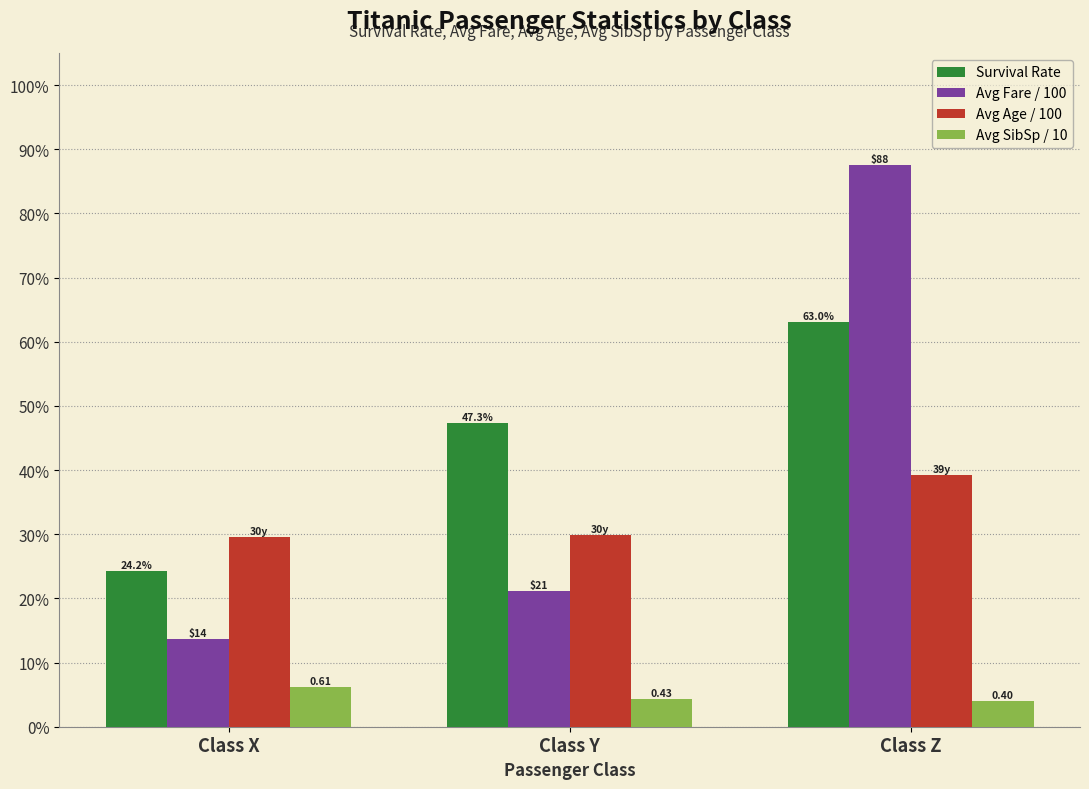

Does the chart contain stacked bars?

No